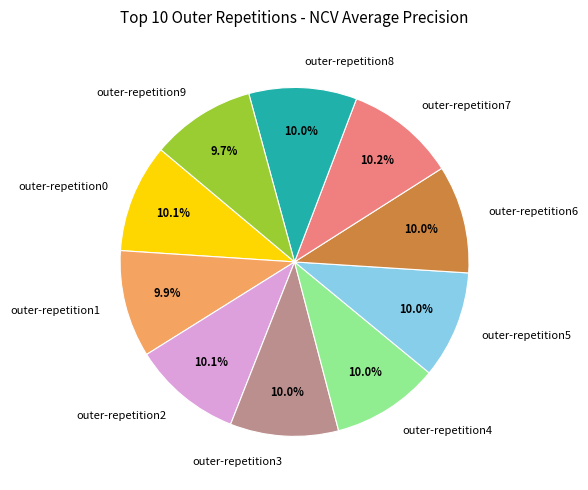

What is the total percentage of outer-repetition5 and outer-repetition3?

20.0%